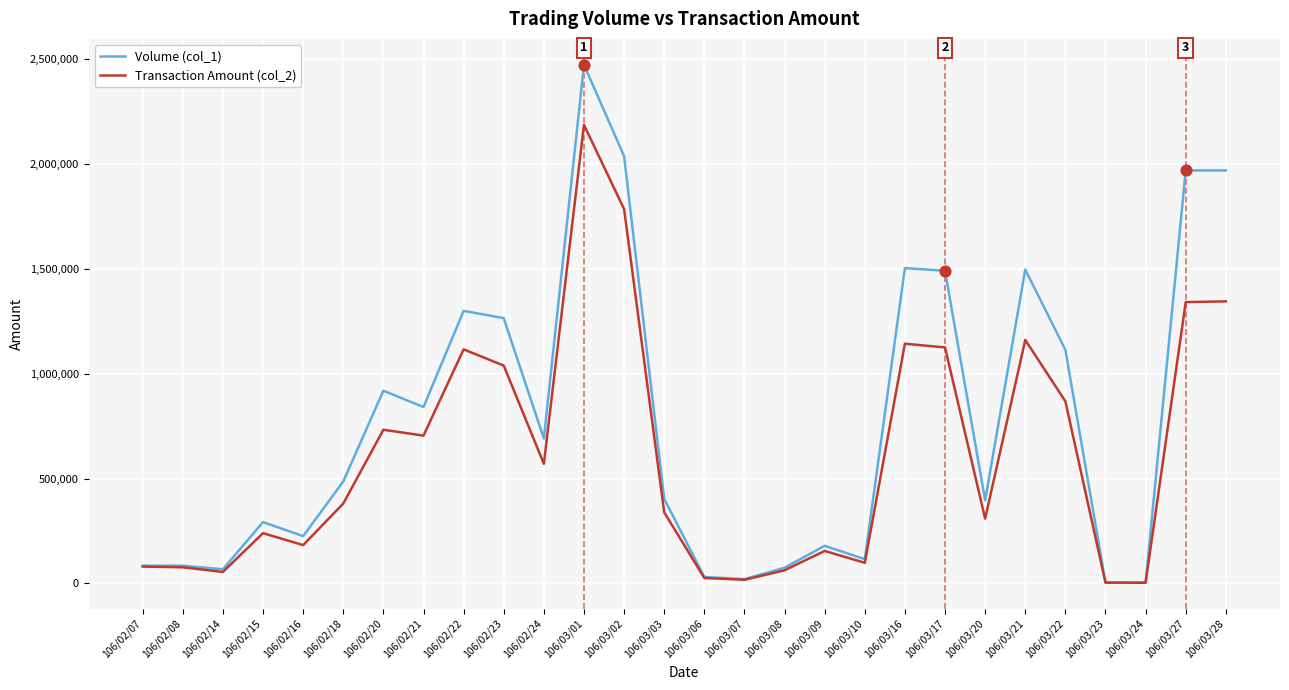

Which series has the widest spread of values?

Volume (col_1)